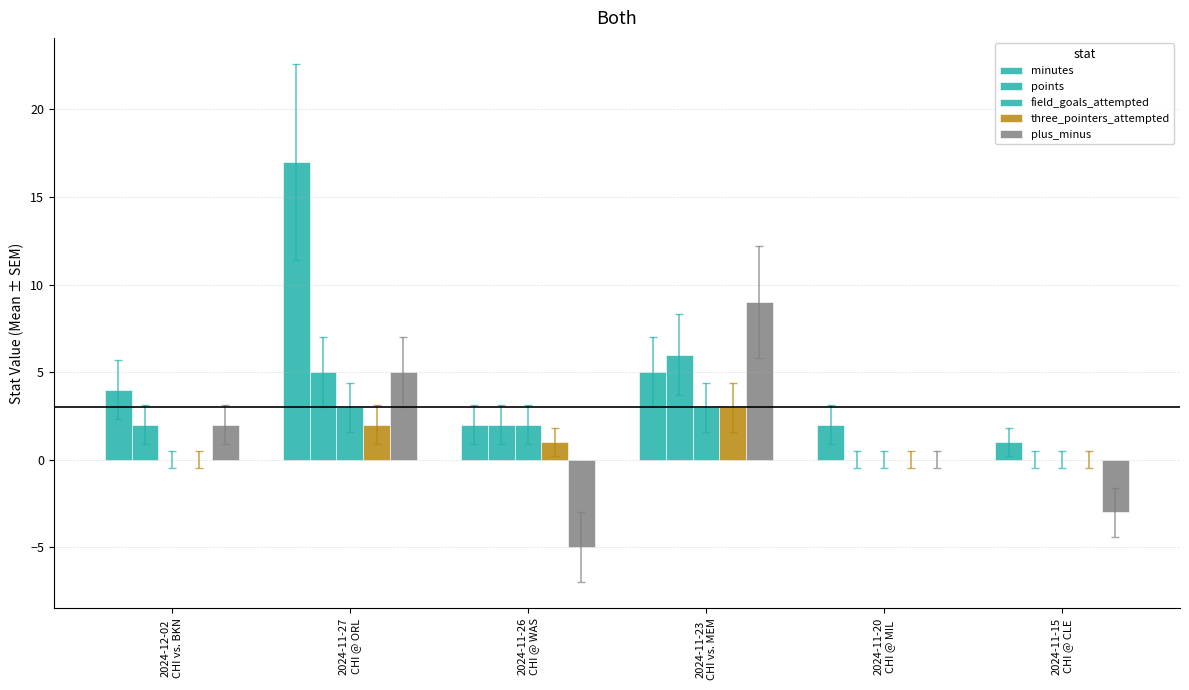

Which label corresponds to the largest value in the chart?

2024-11-27
CHI @ ORL